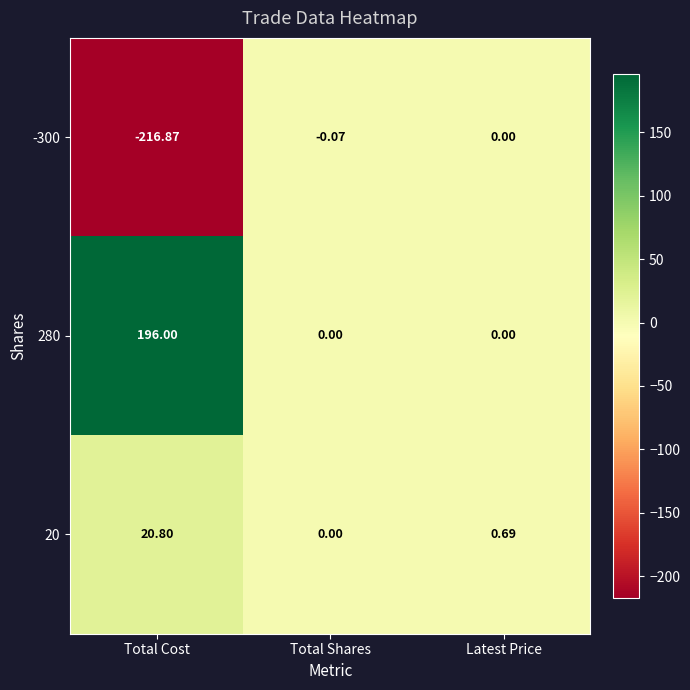

List the labels in order of -300 value, largest first.

Latest Price, Total Shares, Total Cost